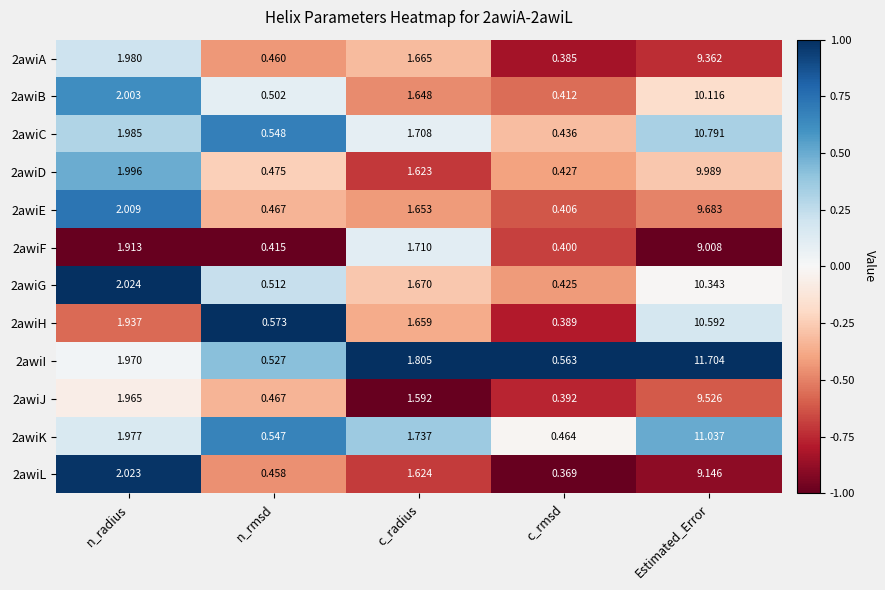

At which category is the sum across all series the highest?

Estimated_Error